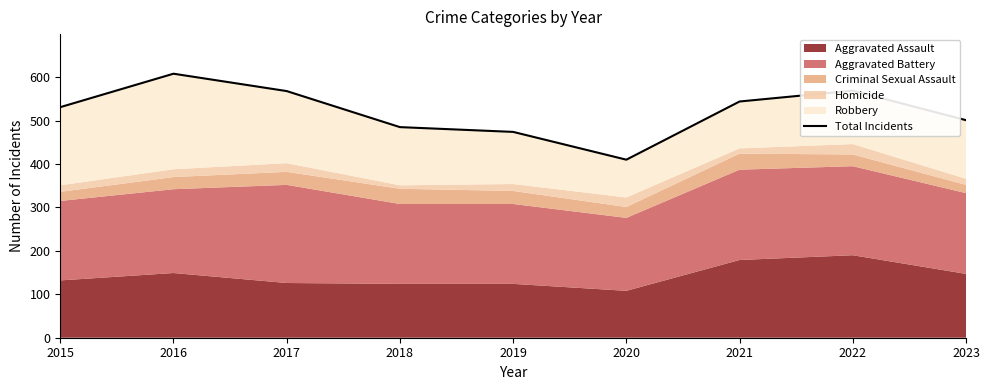

The chart shows a value of 978 at 2021. True or false?

False